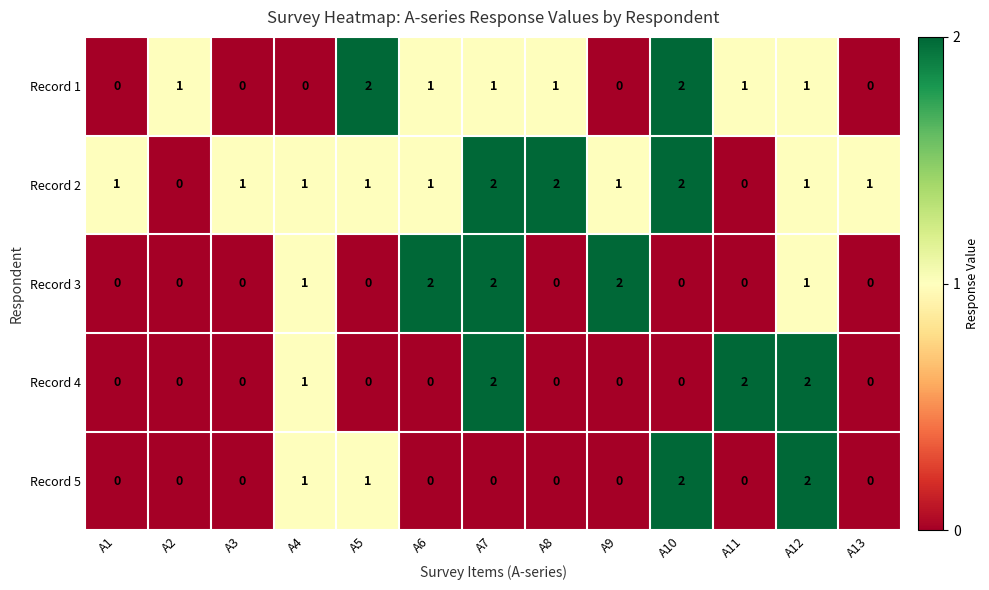

Between A5 and A11, which series saw the biggest shift?

Record 4